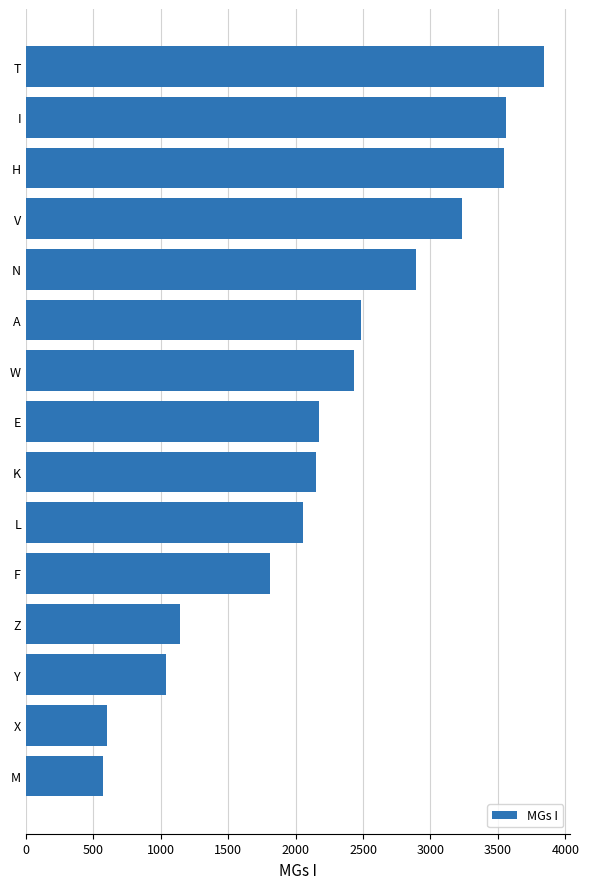

What is the change in value from M to K?

+1578